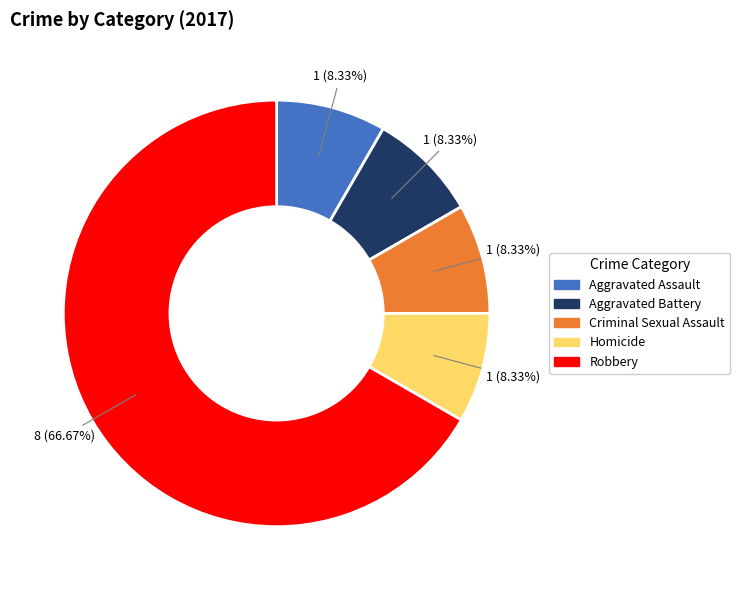

To the nearest percent, what is the combined percentage of Robbery and Aggravated Battery?

75%